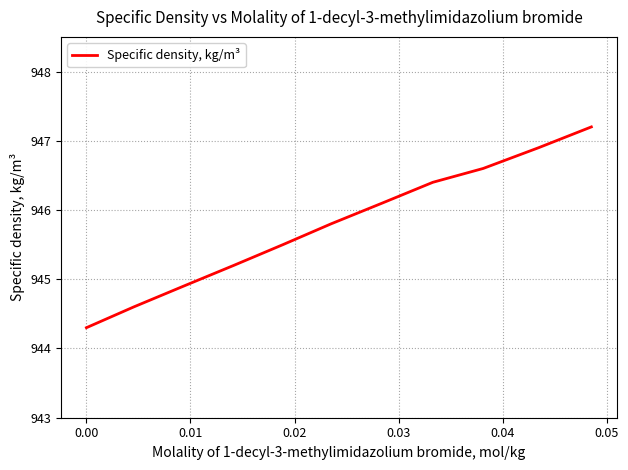

What is the difference between the maximum and minimum values?

2.9